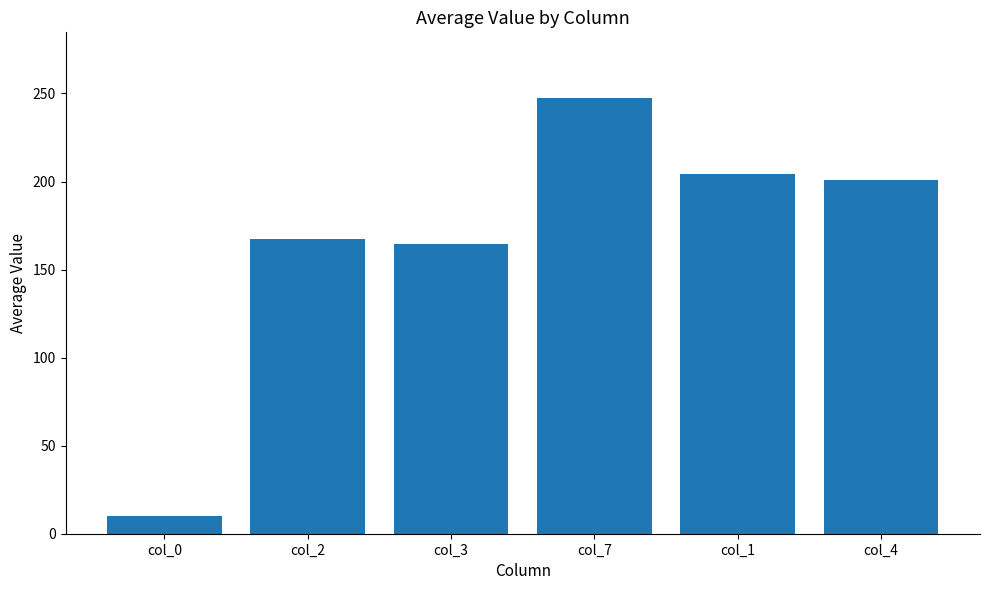

True or false: the data shows 164.7 at col_3.

True